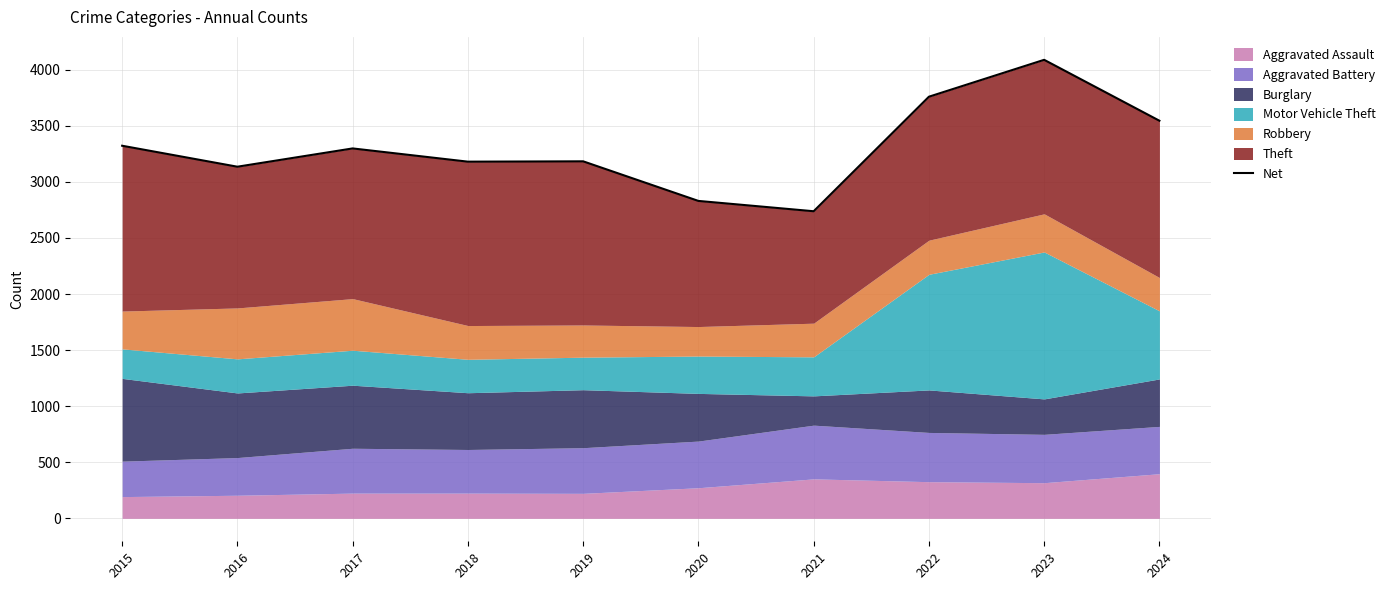

Does the chart have visible grid lines?

Yes